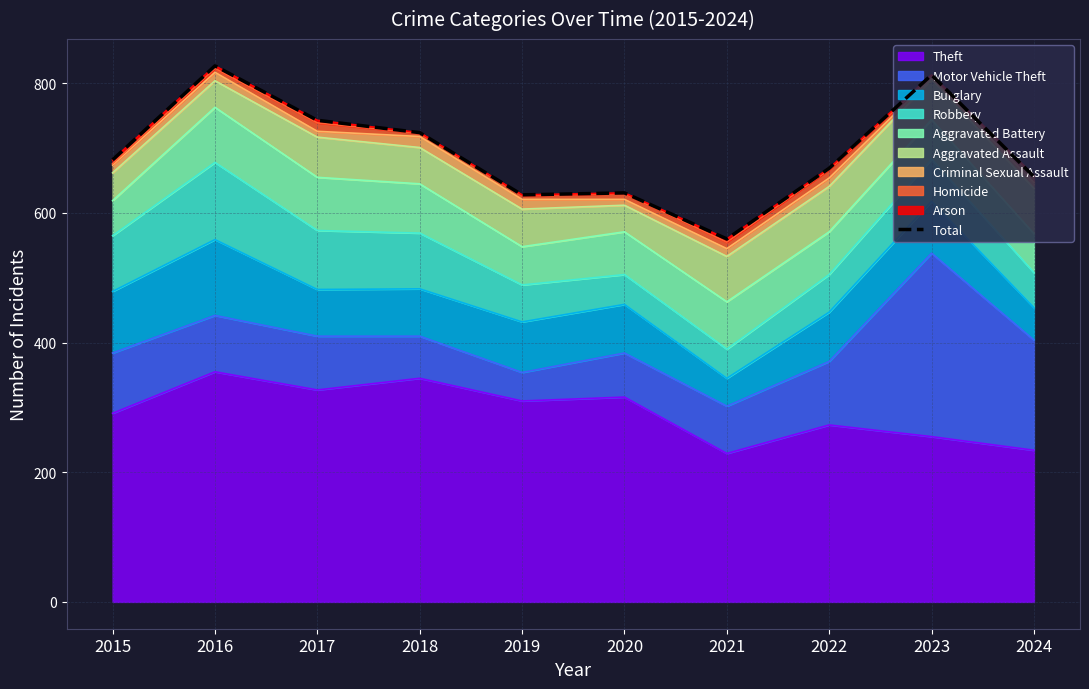

What is the change in value from 2015 to 2020?

-51